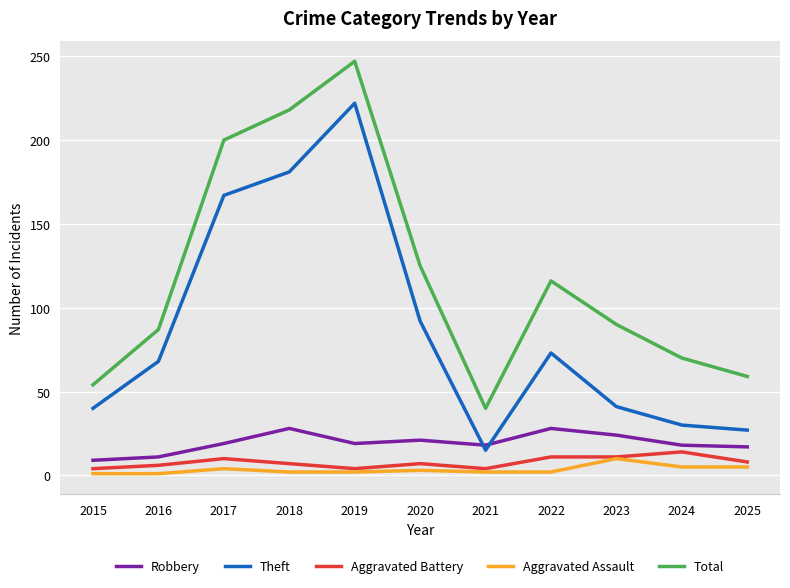

What is the minimum value shown in the chart?

1